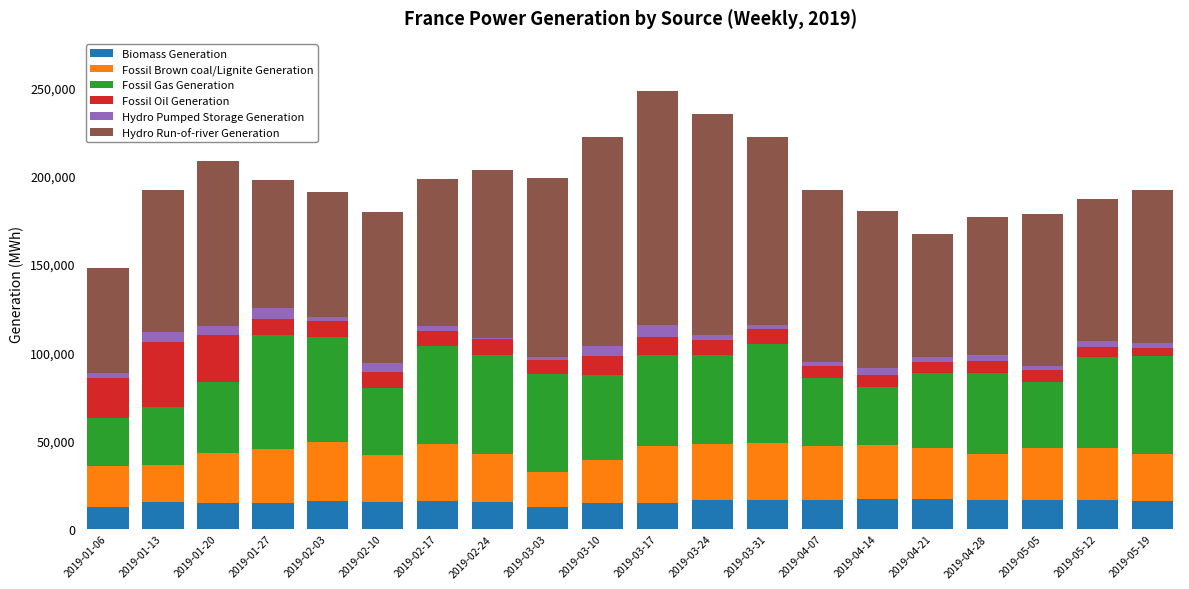

How many data points does each series have?

20